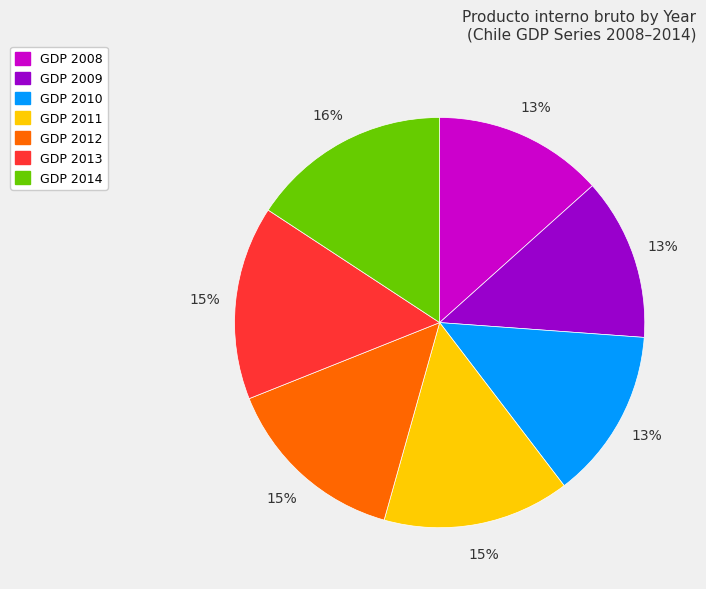

To the nearest percent, what is the difference between the largest and smallest slice percentages?

3%